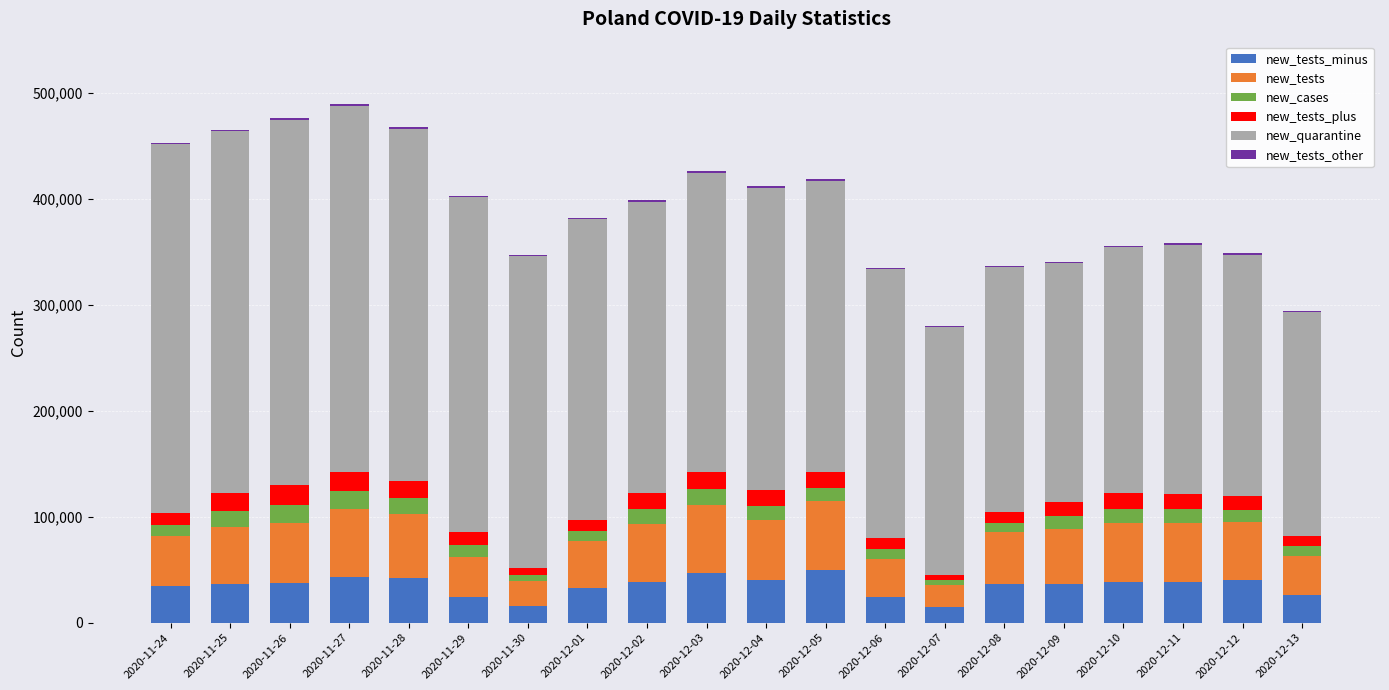

What is the label of the 7th bar from the left?

2020-11-30